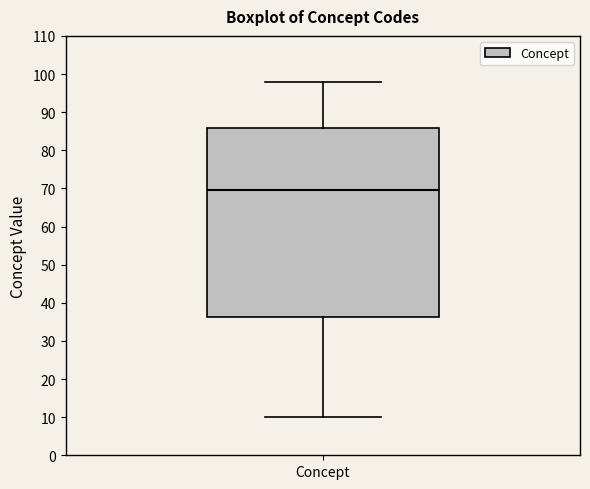

Where does the lower whisker of the box for Concept end on the y-axis? The values are not printed on the chart, so give them approximately, as read against the axis.

10